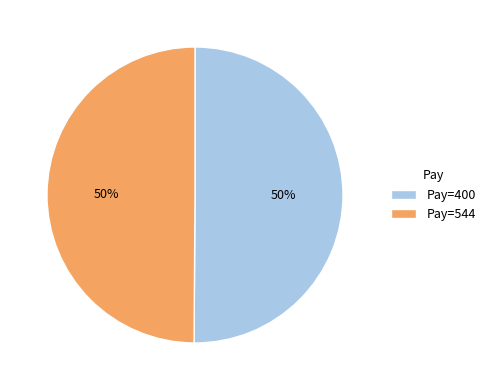

Is it true that Pay=400 is 36% of the pie?

False